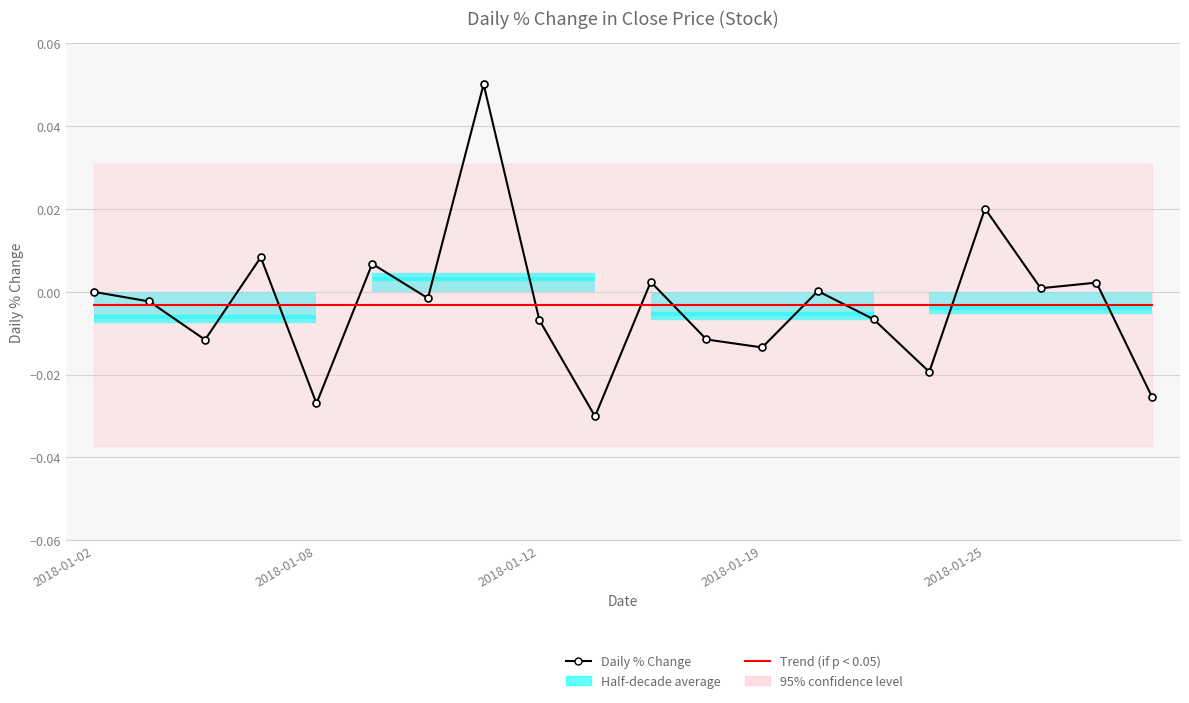

At which label does Trend (if p < 0.05) reach its peak?

2018-01-02